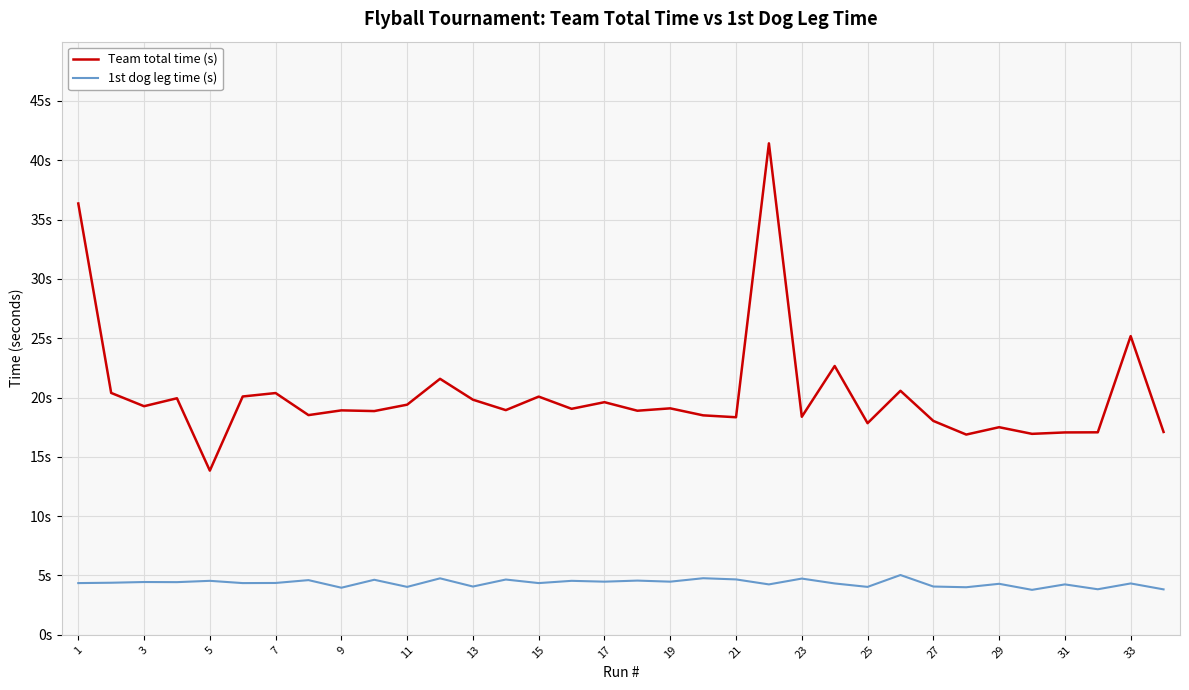

Where is the first local minimum for 1st dog leg time (s)?

7